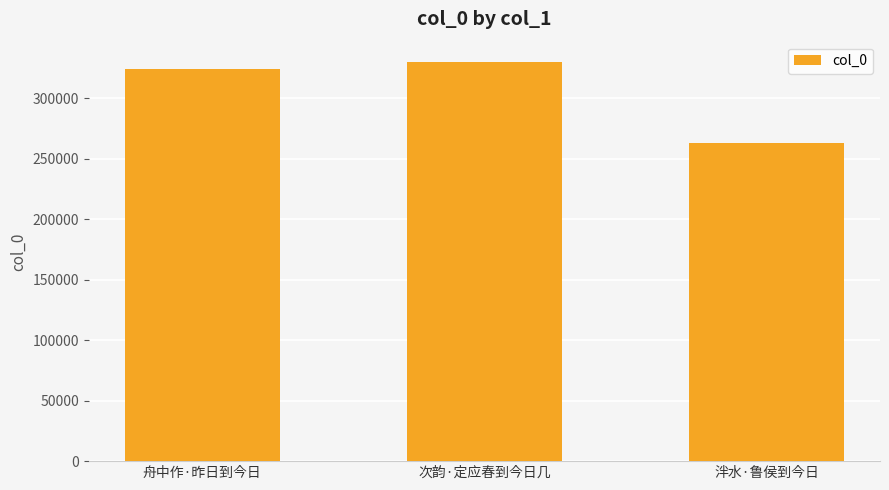

At which label is the value closest to 296474?

舟中作·昨日到今日